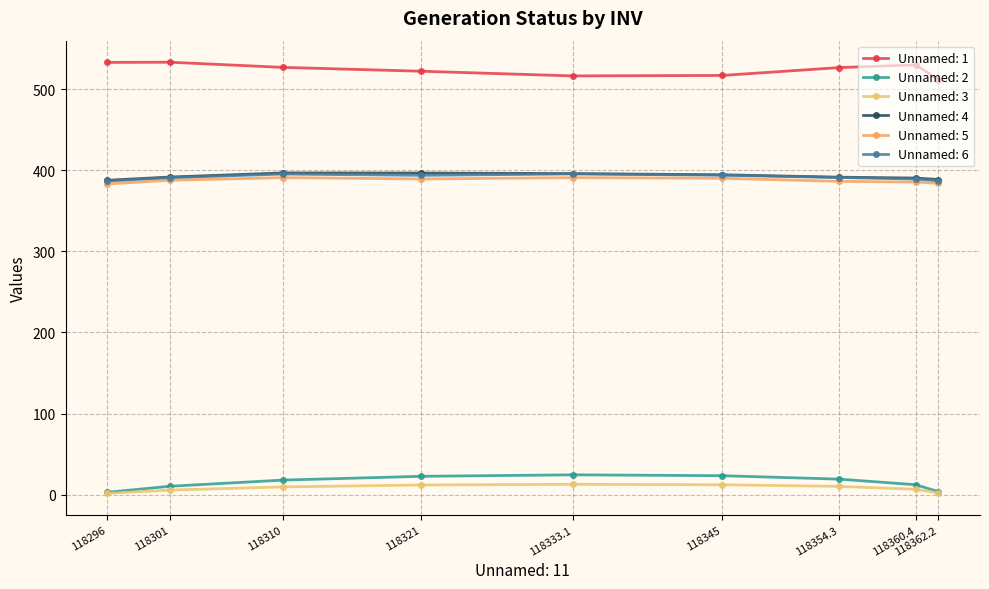

True or false: Unnamed: 3 and Unnamed: 5 cross at least once.

False